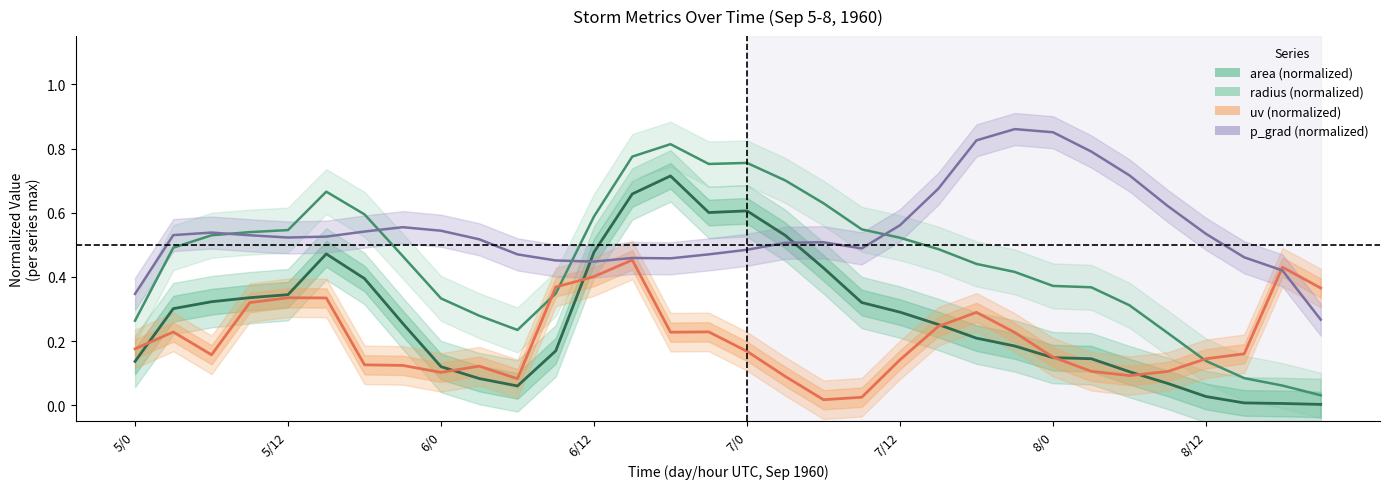

What is the sum of all radius (normalized) values?

14.3